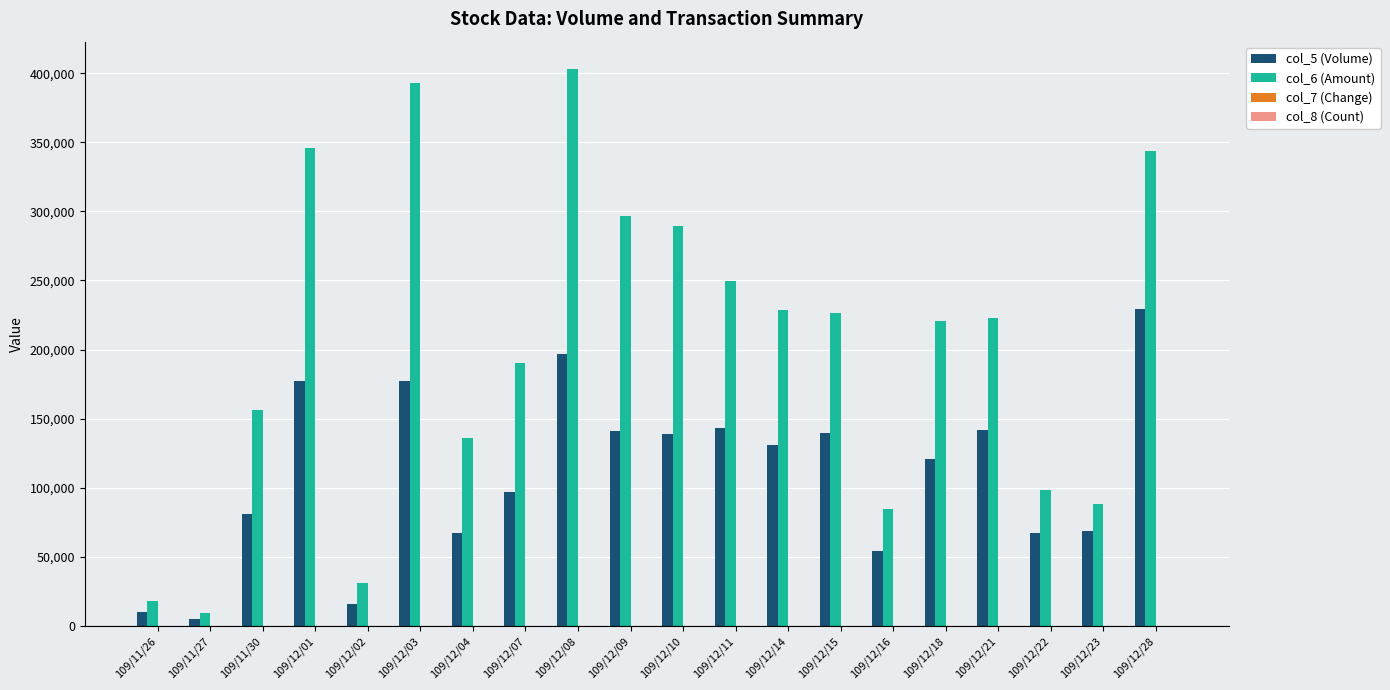

Count the number of data series in this chart.

4